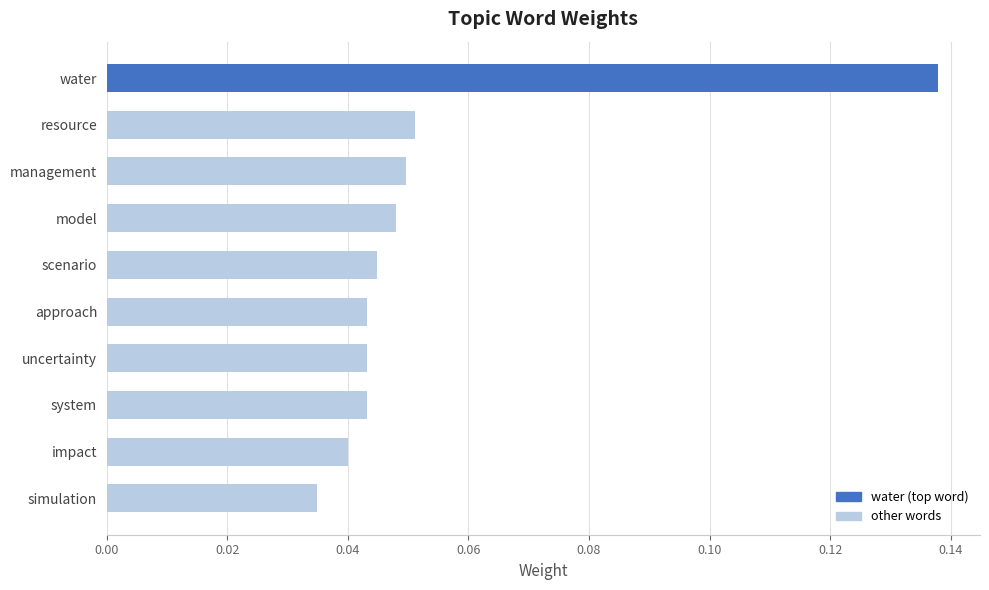

What is the label of the 4th bar from the bottom?

uncertainty